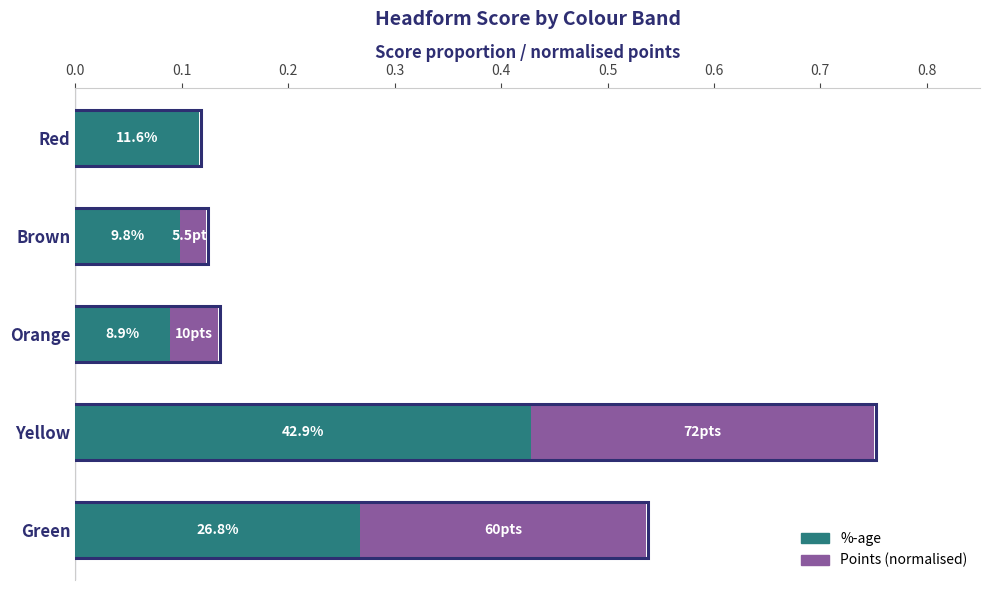

What are all the series names shown in the legend?

%-age, Points (normalised)